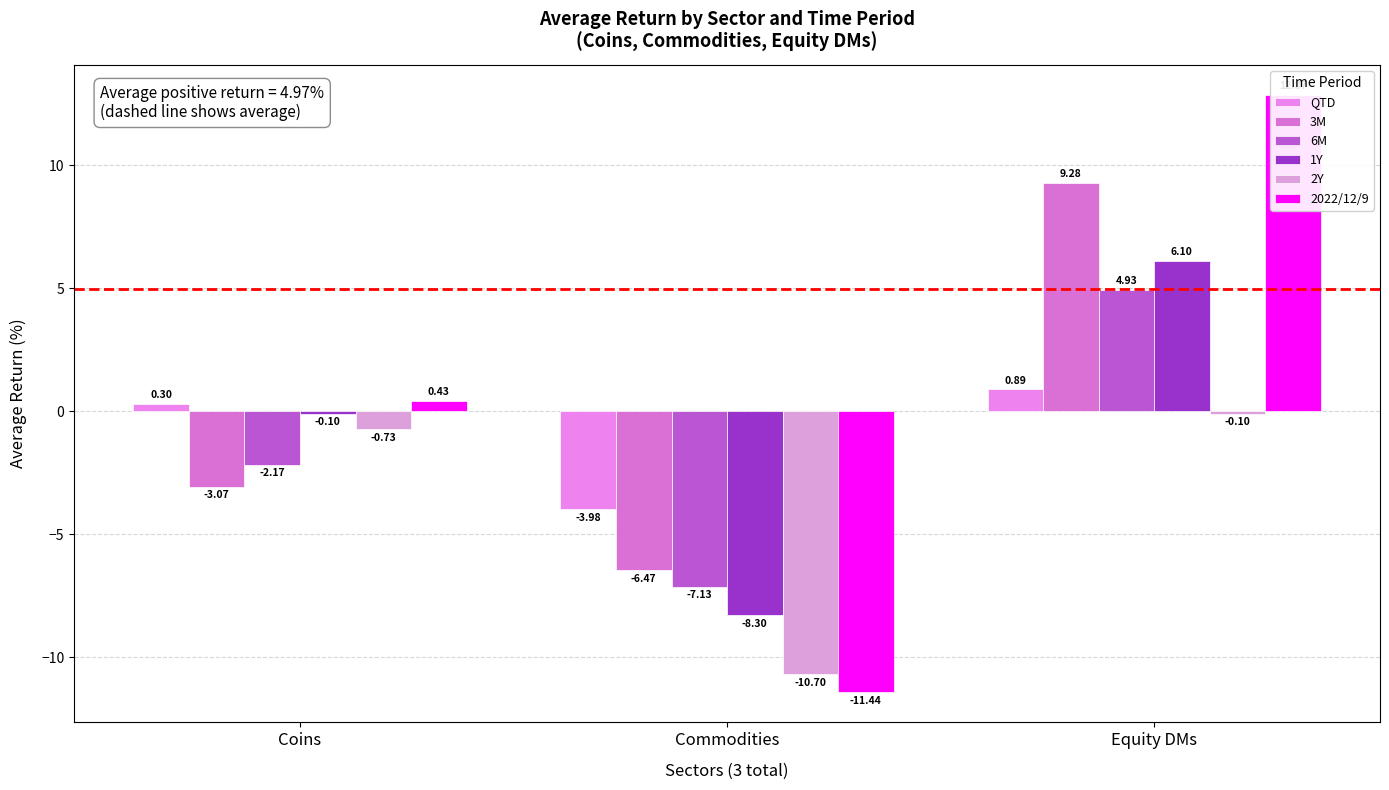

What is the value of the 2022/12/9 bar at the 1st from the left?

0.4